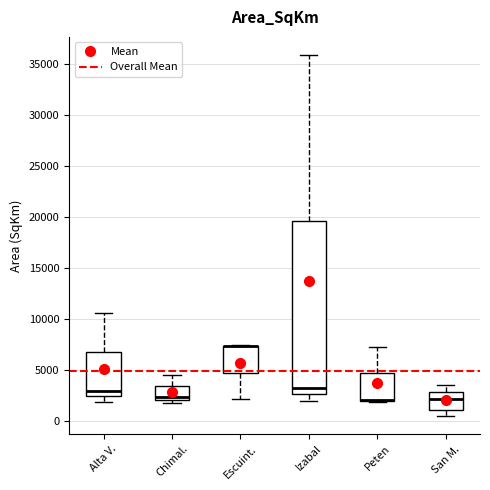

Reading left to right, transcribe this box plot: for each box, give where its median line is, the range the box spans, and where its two whiskers end, as read against the y-axis. The values are not printed on the chart, so give them approximately, as read against the axis.

Alta V.: median 3000, box 2500 to 7000, whiskers 2000 to 10500
Chimal.: median 2500, box 2000 to 3500, whiskers 2000 (just below the box's lower edge) to 4500
Escuint.: median 7500 (drawn on the box's upper edge), box 5000 to 7500, whiskers 2000 to 7500
Izabal: median 3500, box 2500 to 19500, whiskers 2000 to 36000
Peten: median 2000 (drawn on the box's lower edge), box 2000 to 4500, whiskers 2000 to 7500
San M.: median 2000, box 1000 to 3000, whiskers 500 to 3500